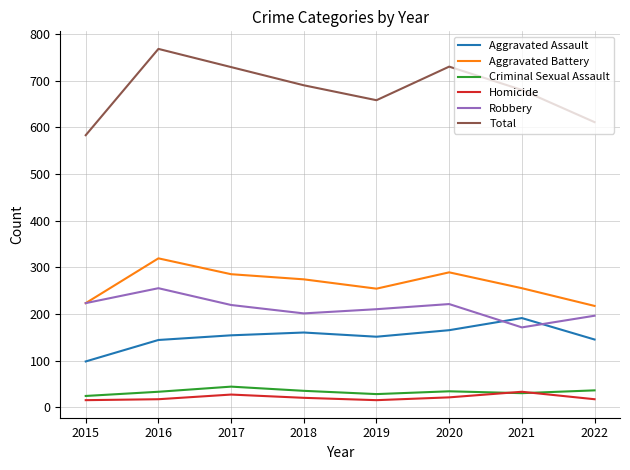

What is the difference between the second highest and minimum values in the Aggravated Assault series?

67